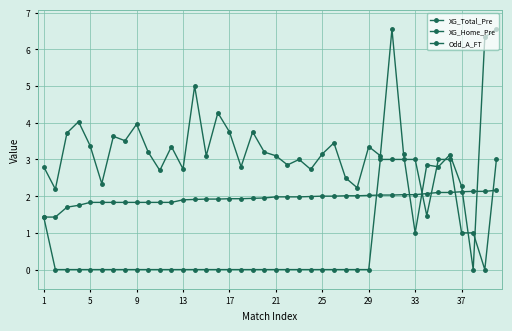

How many values in Odd_A_FT are above zero?

39